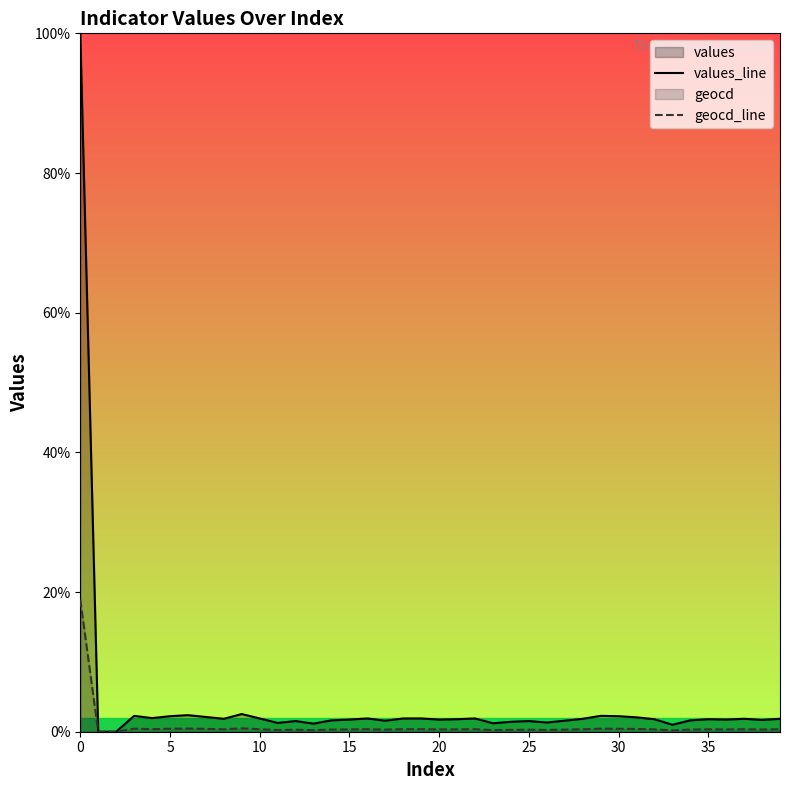

List the series in order of their overall mean, lowest first.

geocd_line, values_line